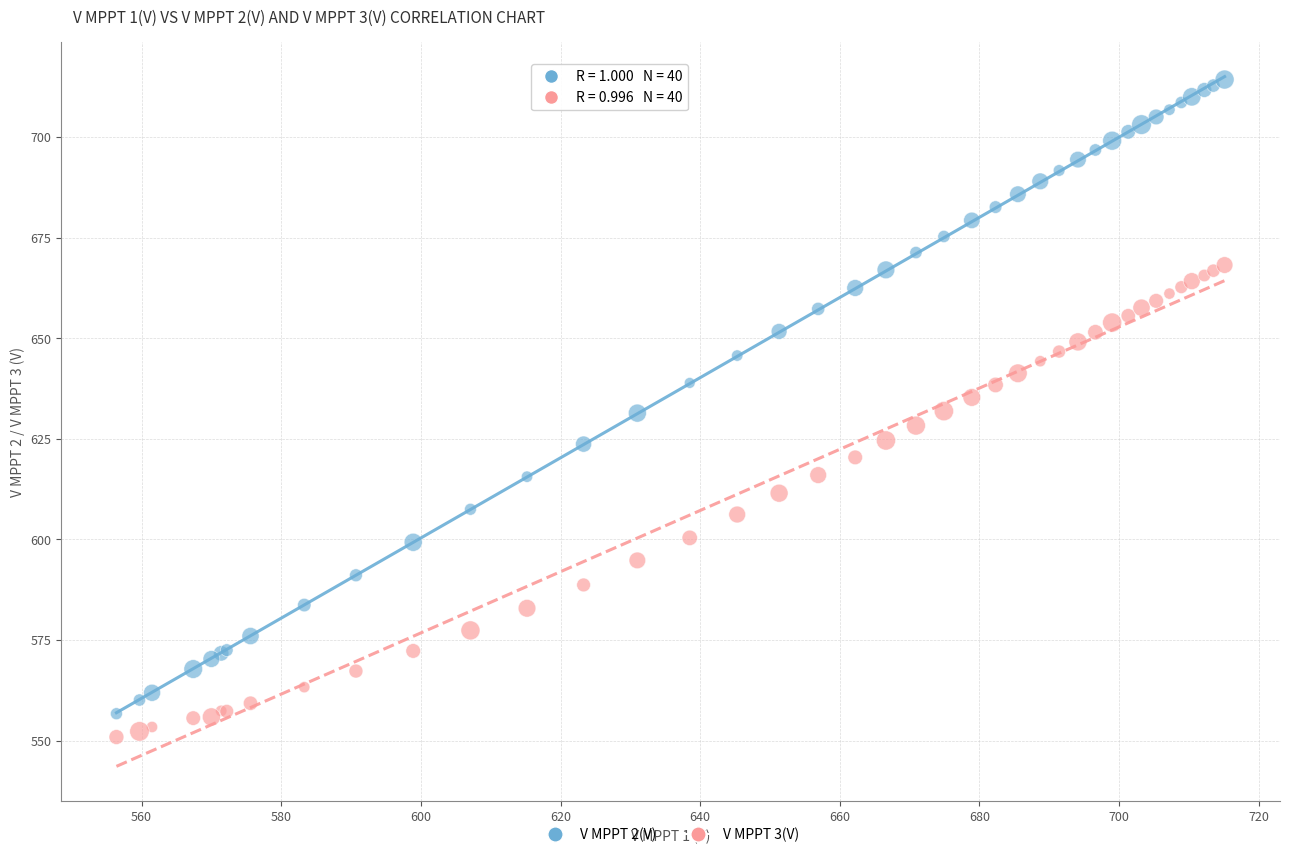

Which series contains the highest Y value?

V MPPT 2(V)